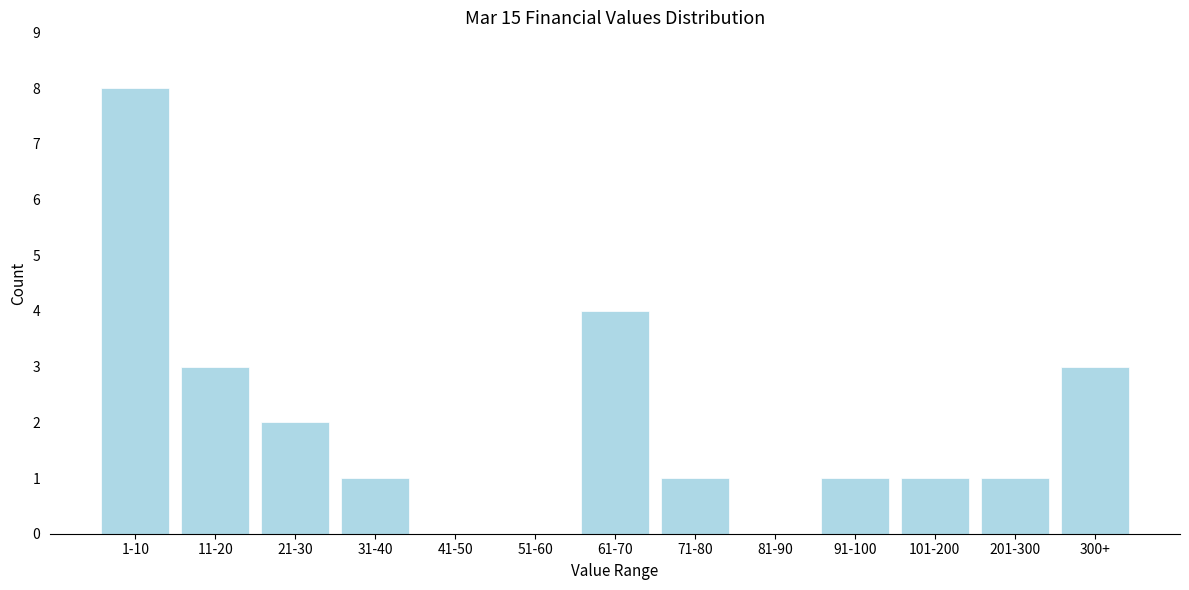

Reading left to right, what are all the values shown in this chart?

1-10=8	11-20=3	21-30=2	31-40=1	41-50=0	51-60=0	61-70=4	71-80=1	81-90=0	91-100=1	101-200=1	201-300=1	300+=3